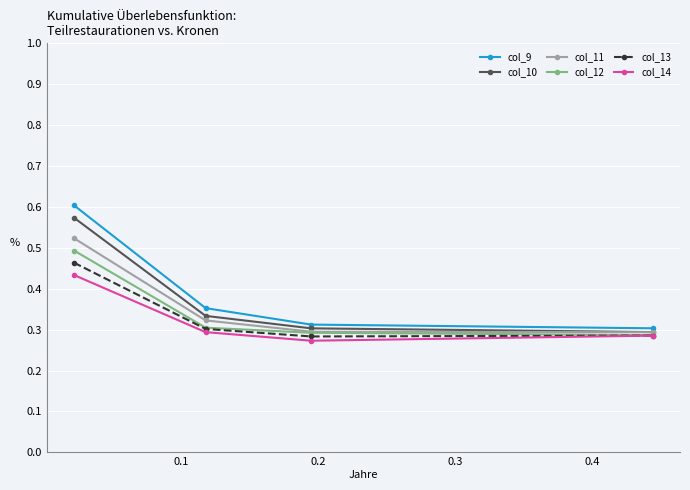

Which series has the largest range (max minus min)?

col_9